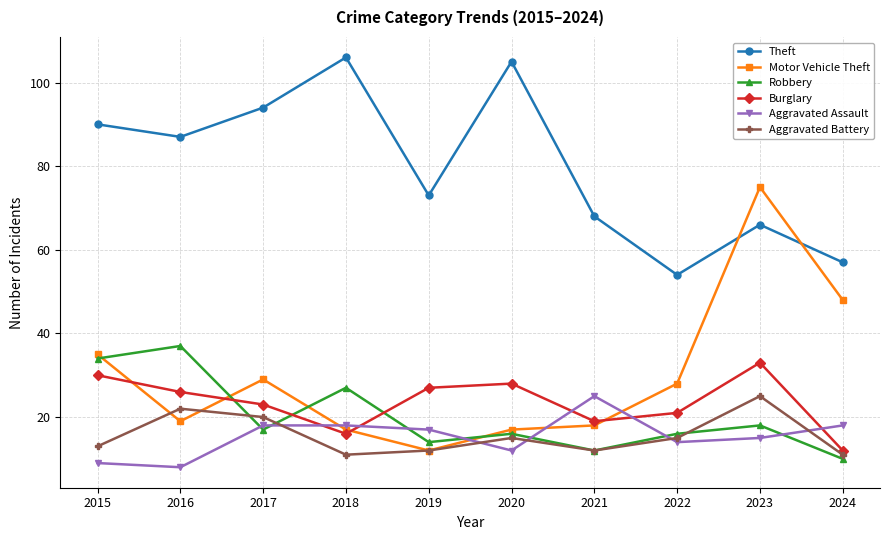

The value of Theft at 2019 is 73. True or false?

True